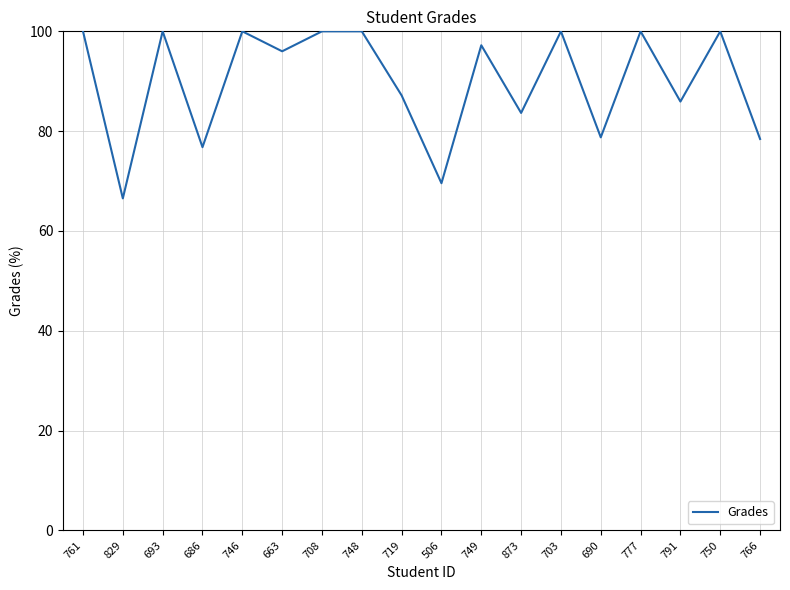

The chart shows a value of 96.0 at 663. True or false?

True